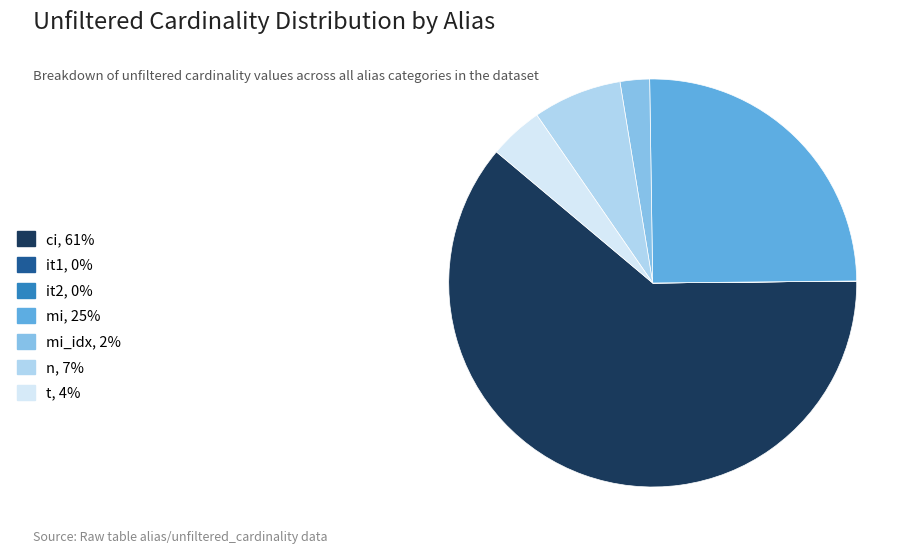

Is the sum of mi_idx, 2% and ci, 61% greater than half?

Yes